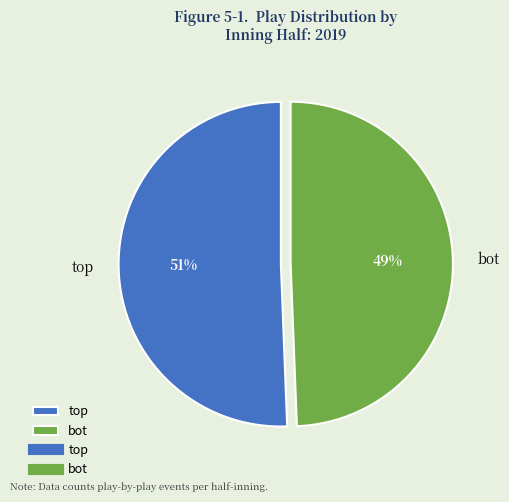

How many slices are in this pie chart?

2